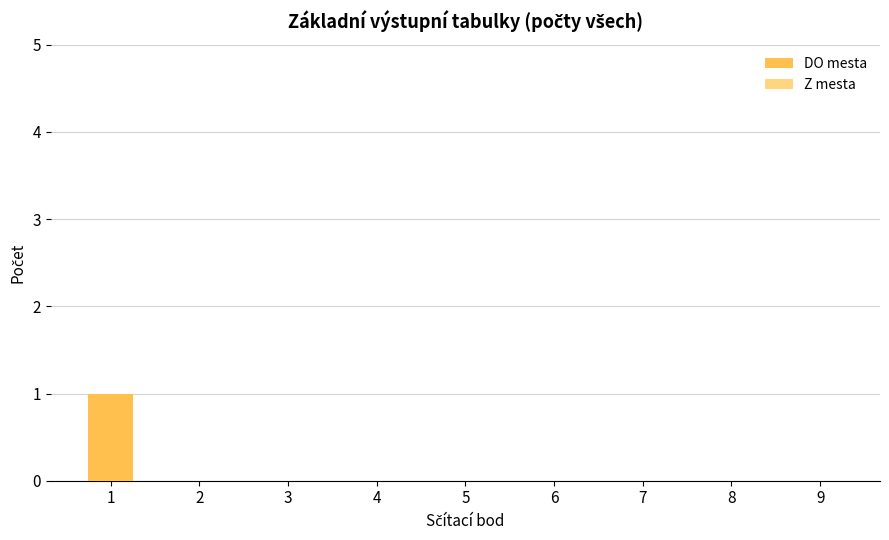

Does the chart contain stacked bars?

No